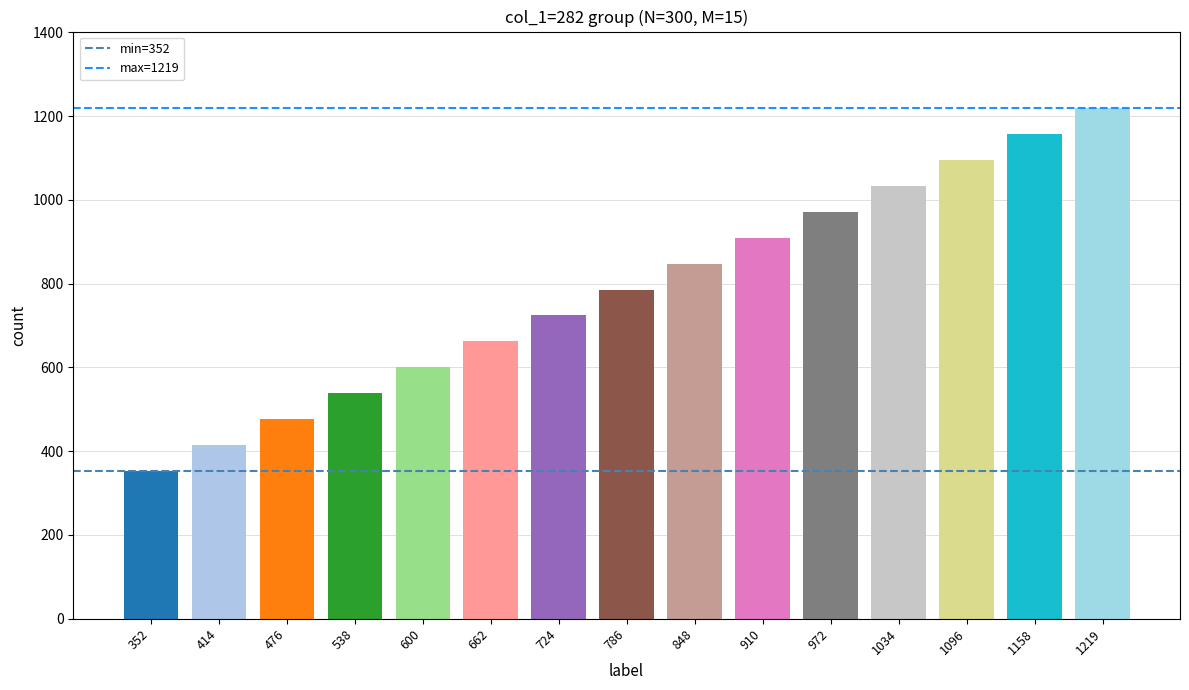

Does the chart contain any negative values?

No